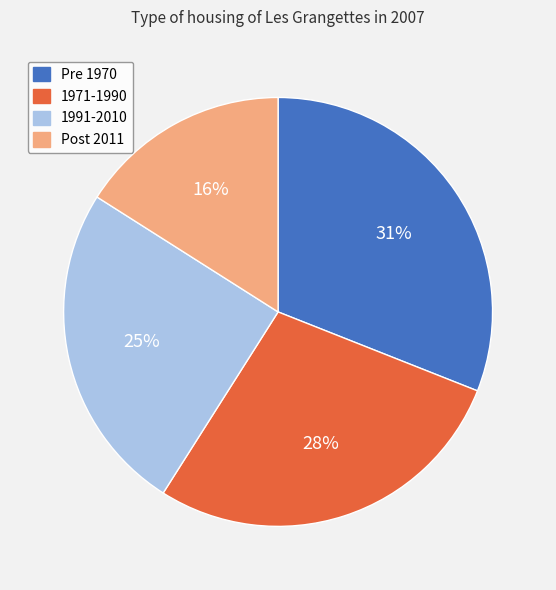

Between 1991-2010 and Post 2011, which is larger?

1991-2010